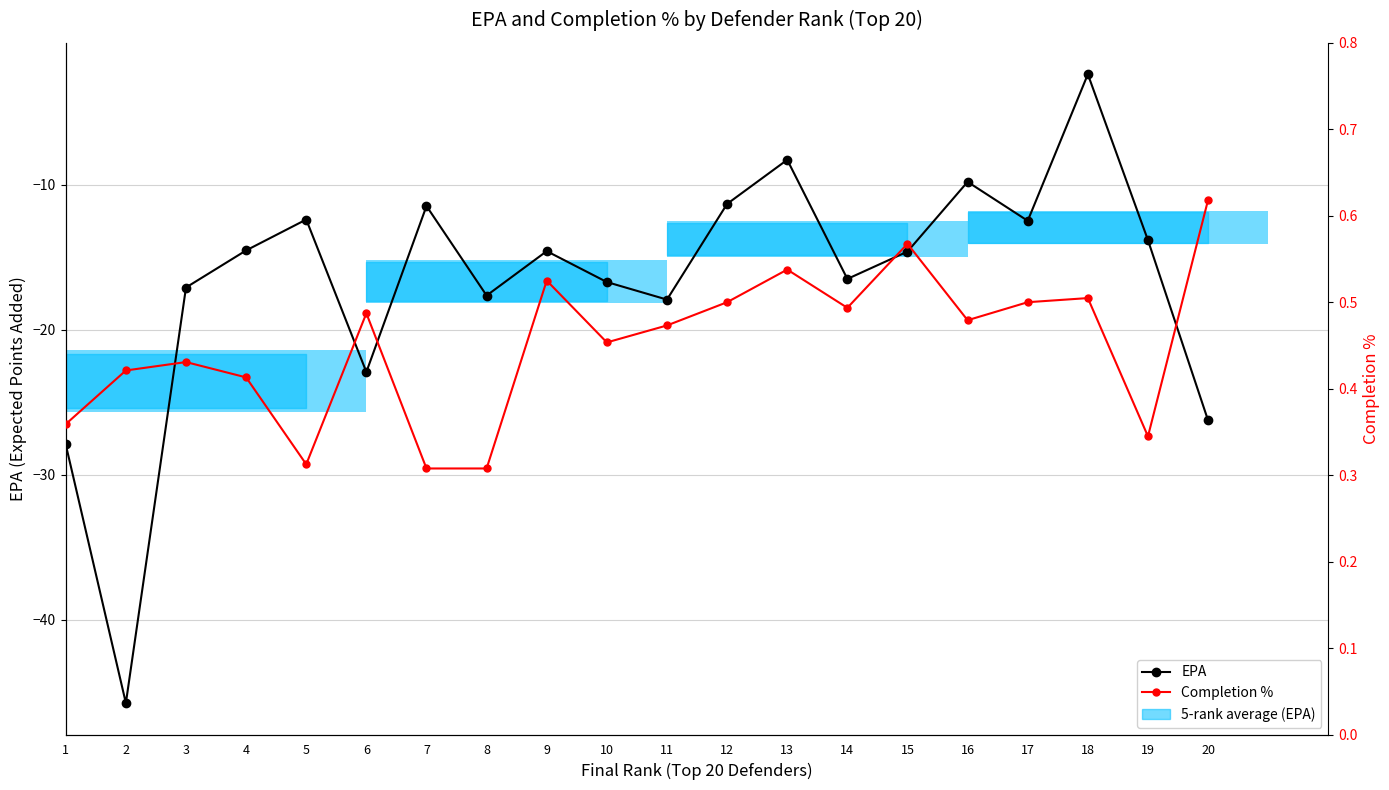

What is the minimum value for Completion %?

0.3